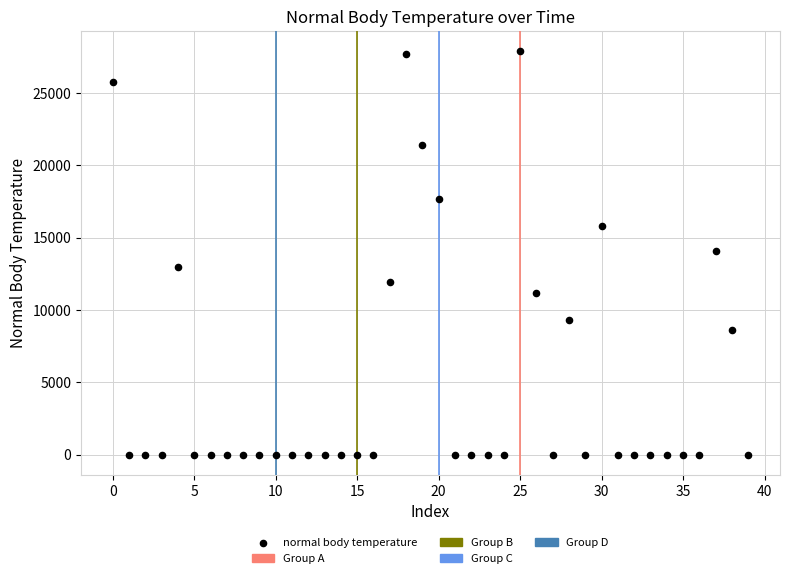

What is the range of Y values (max minus min)?

27876.6